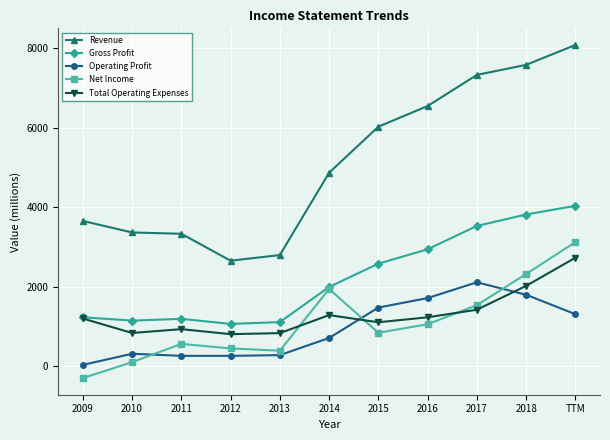

What is the spread (max minus min) of values at 2012?

2396